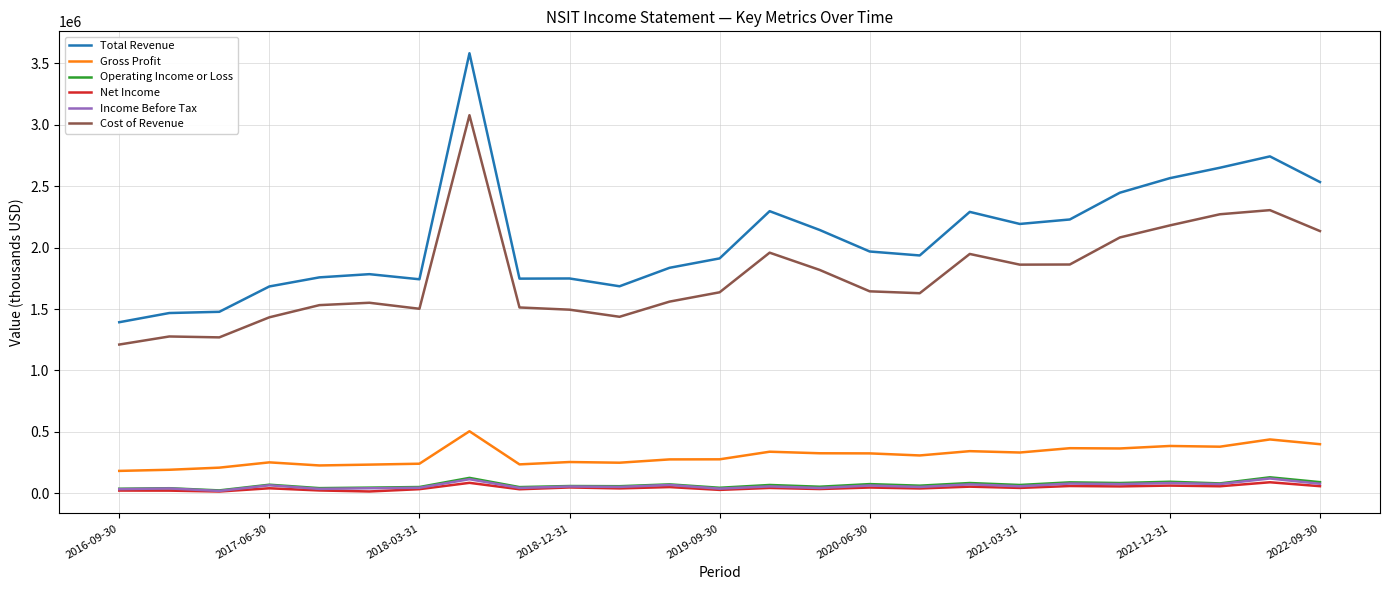

Which series has the largest total across all categories?

Total Revenue